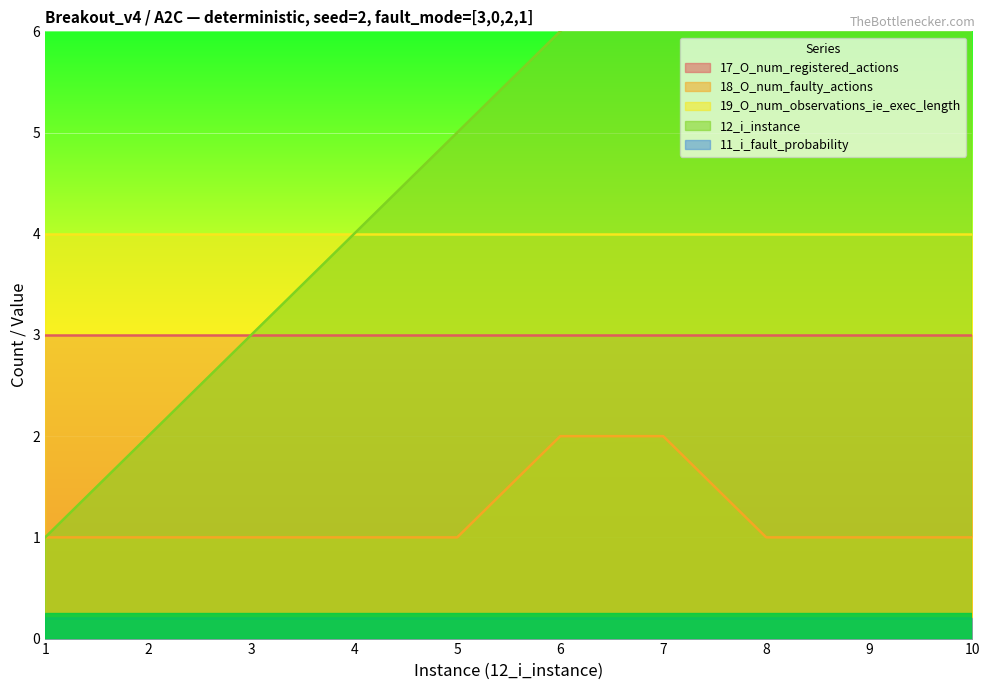

Is the value of 12_i_instance at 1 greater than the value of 11_i_fault_probability at 3?

Yes